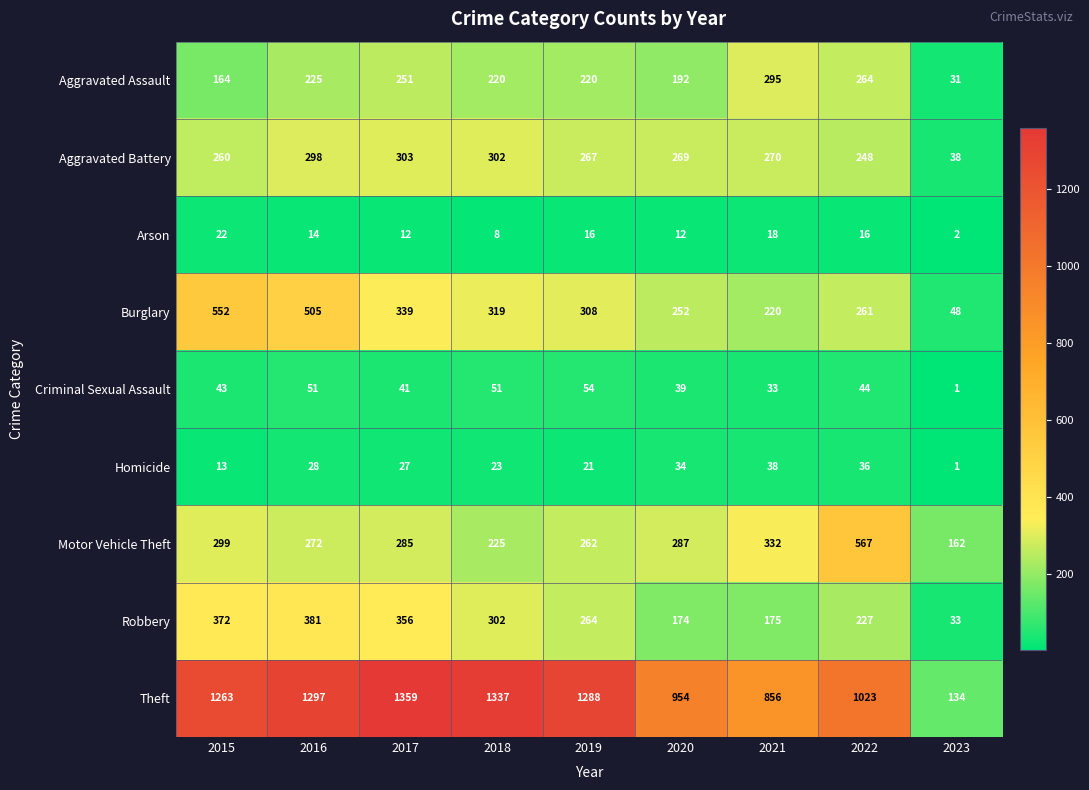

At how many categories does at least one series exceed 183?

8